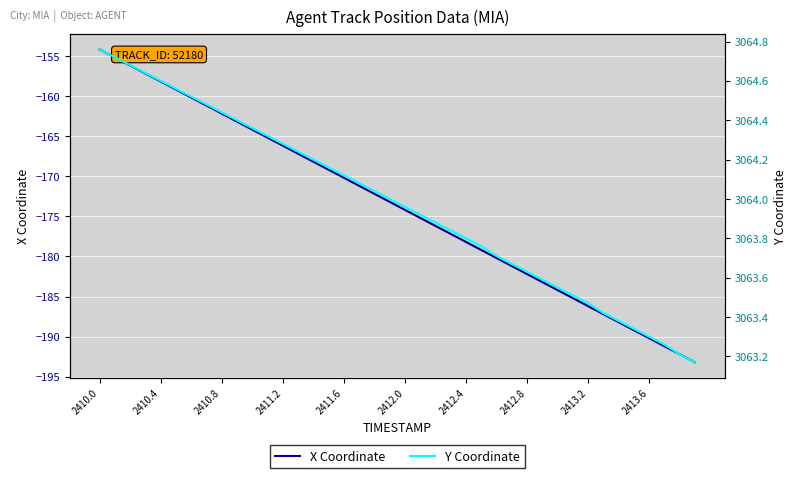

Reading right to left, what are all the values shown in this chart?

X: -193.2	-192.2	-191.2	-190.2	-189.2	-188.2	-187.2	-186.2	-185.2	-184.2	-183.2	-182.2	-181.2	-180.2	-179.2	-178.2	-177.2	-176.2	-175.2	-174.2	-173.2	-172.2	-171.2	-170.2	-169.2	-168.2	-167.2	-166.2	-165.2	-164.2	-163.2	-162.2	-161.2	-160.2	-159.2	-158.2	-157.2	-156.2	-155.2	-154.2
Y: 3063.2	3063.2	3063.3	3063.3	3063.3	3063.4	3063.4	3063.5	3063.5	3063.6	3063.6	3063.6	3063.7	3063.7	3063.8	3063.8	3063.8	3063.9	3063.9	3064.0	3064.0	3064.0	3064.1	3064.1	3064.2	3064.2	3064.2	3064.3	3064.3	3064.4	3064.4	3064.4	3064.5	3064.5	3064.6	3064.6	3064.6	3064.7	3064.7	3064.8